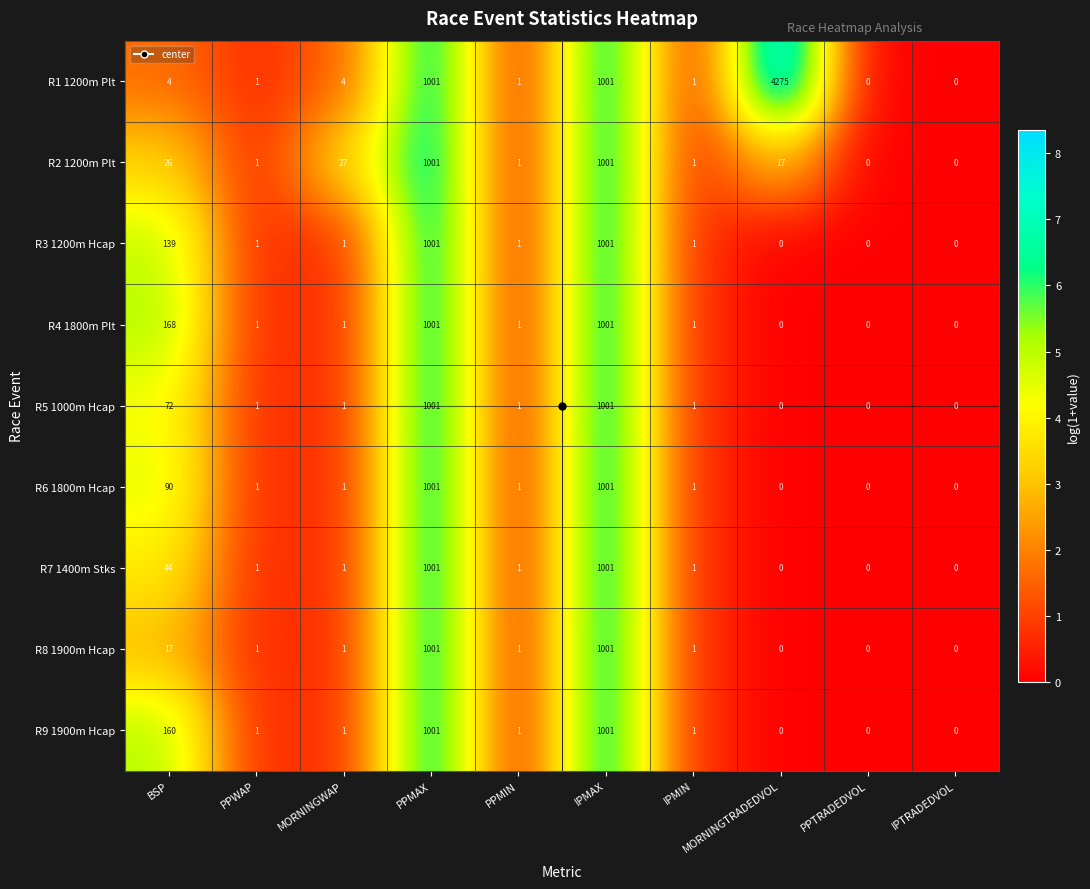

What is the sum of the R5 1000m Hcap values at PPMAX and MORNINGTRADEDVOL?

1001